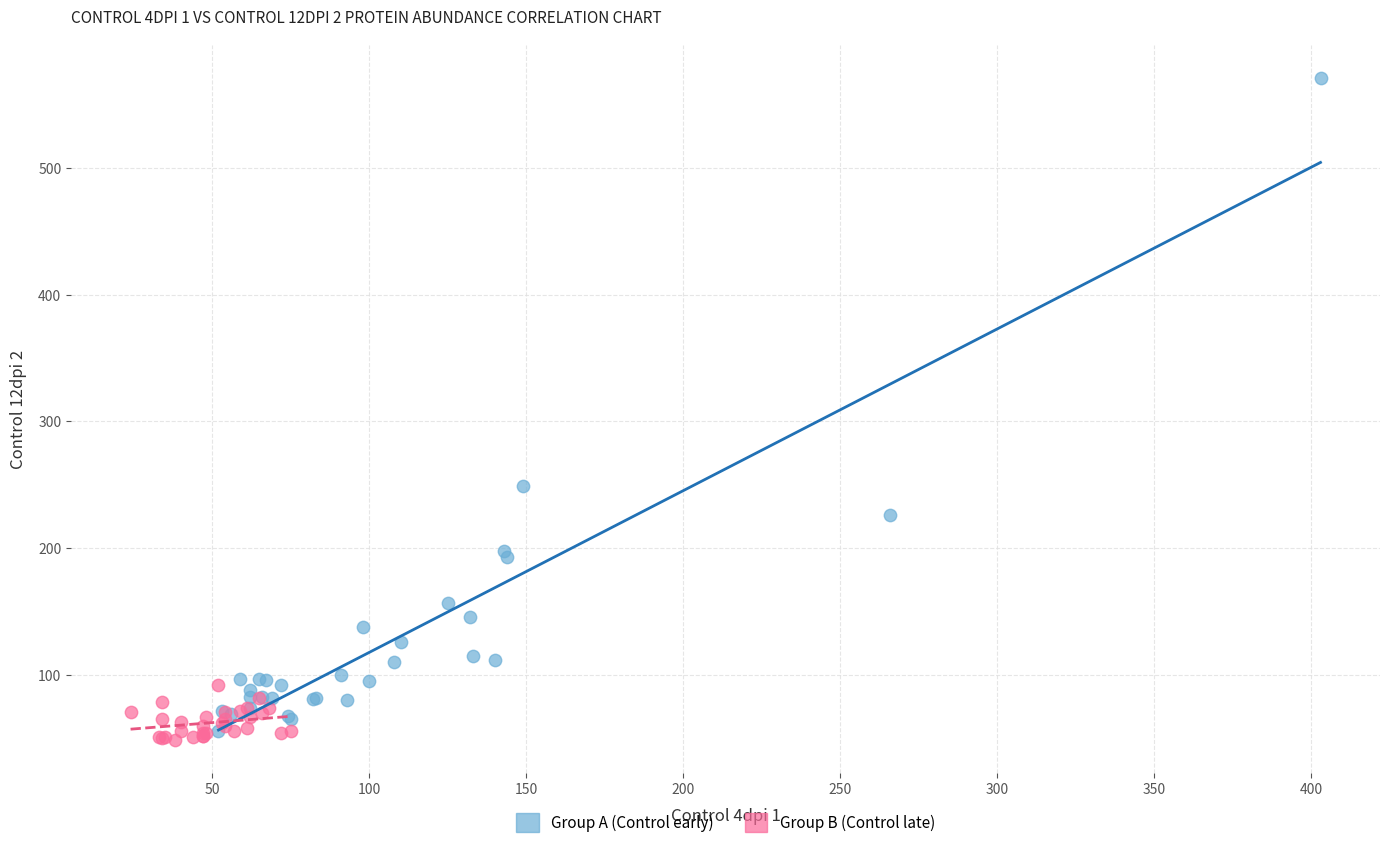

Which series has the widest spread of Y values?

Group A (Control early)